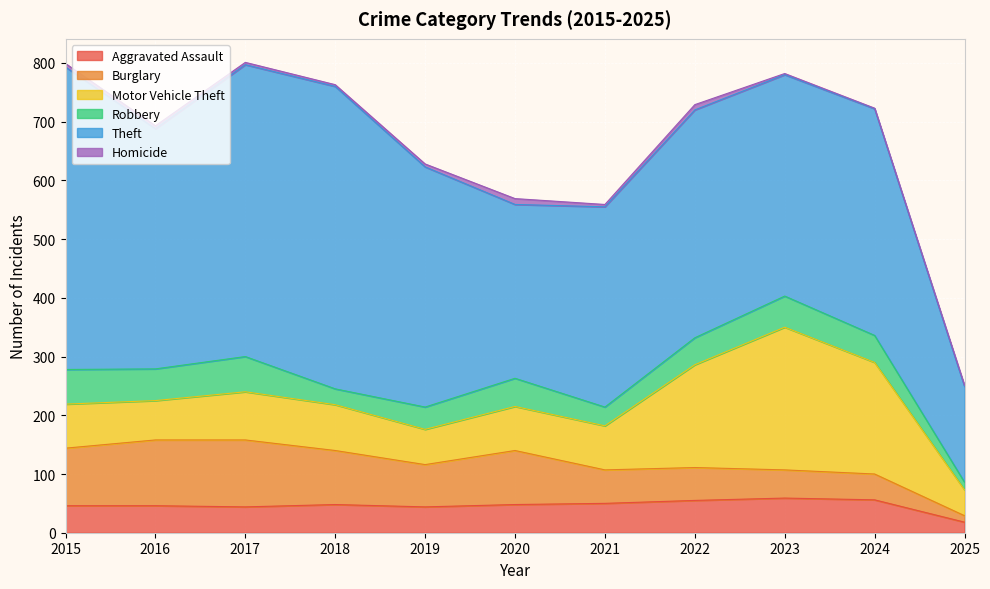

True or false: Homicide and Robbery intersect in this chart.

False